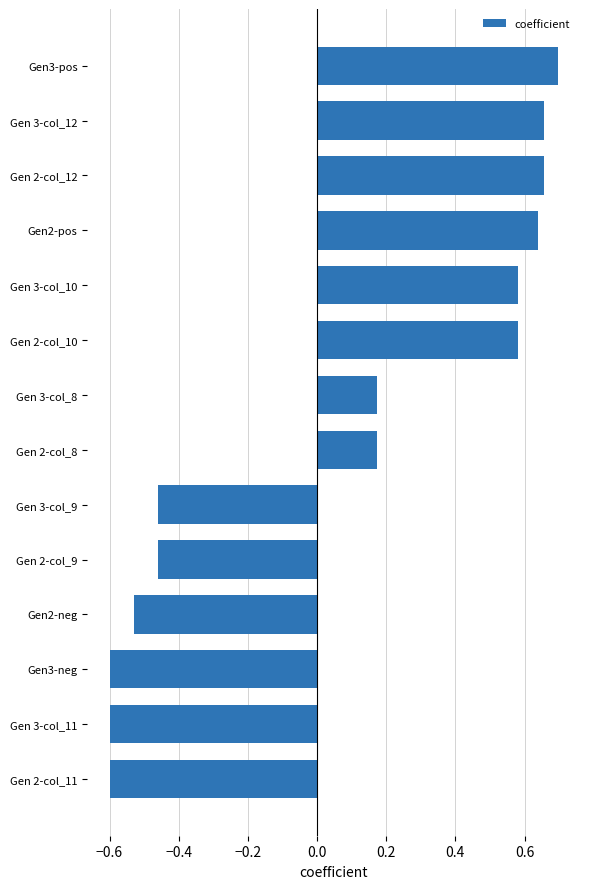

What is the difference between the values at Gen 3-col_10 and Gen 2-col_8?

0.4